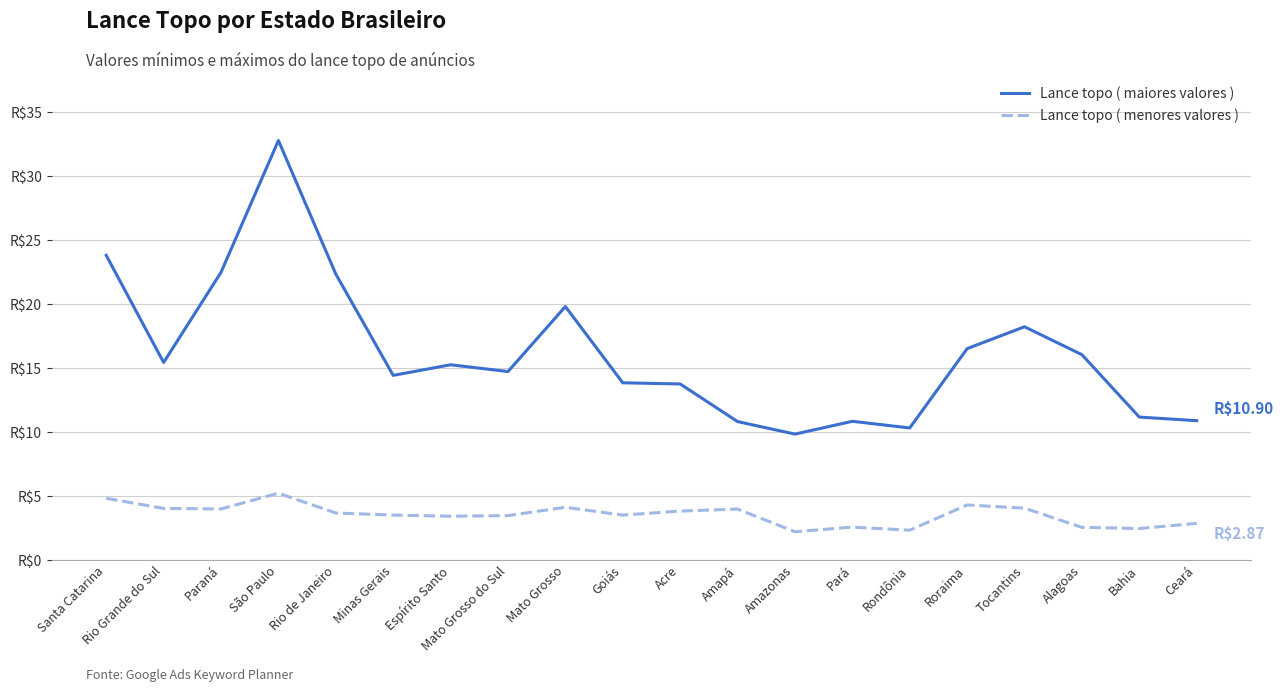

Where does the Lance topo ( menores valores ) series first go above 3?

Santa Catarina